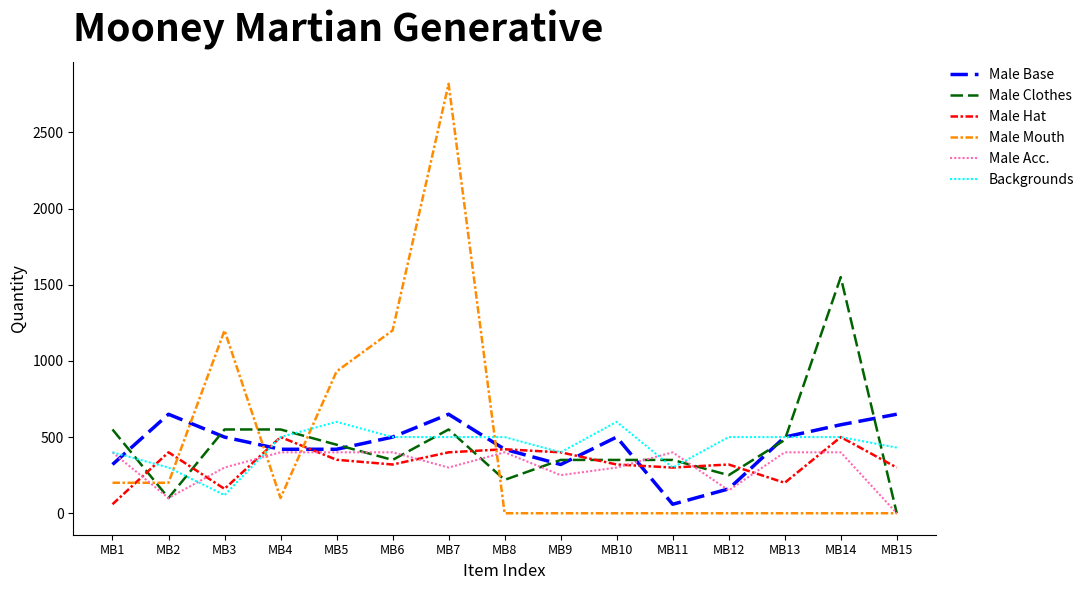

Between MB2 and MB6, which series saw the biggest shift?

Male Mouth